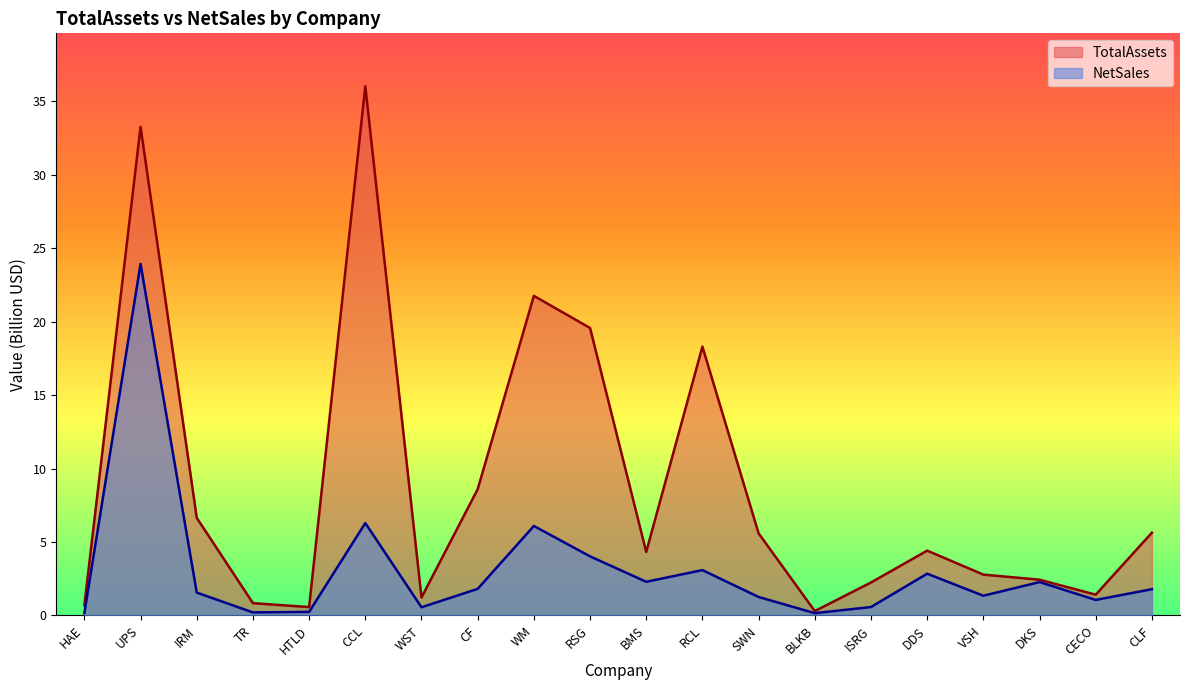

What is the difference between the TotalAssets values at UPS and WST?

32.0